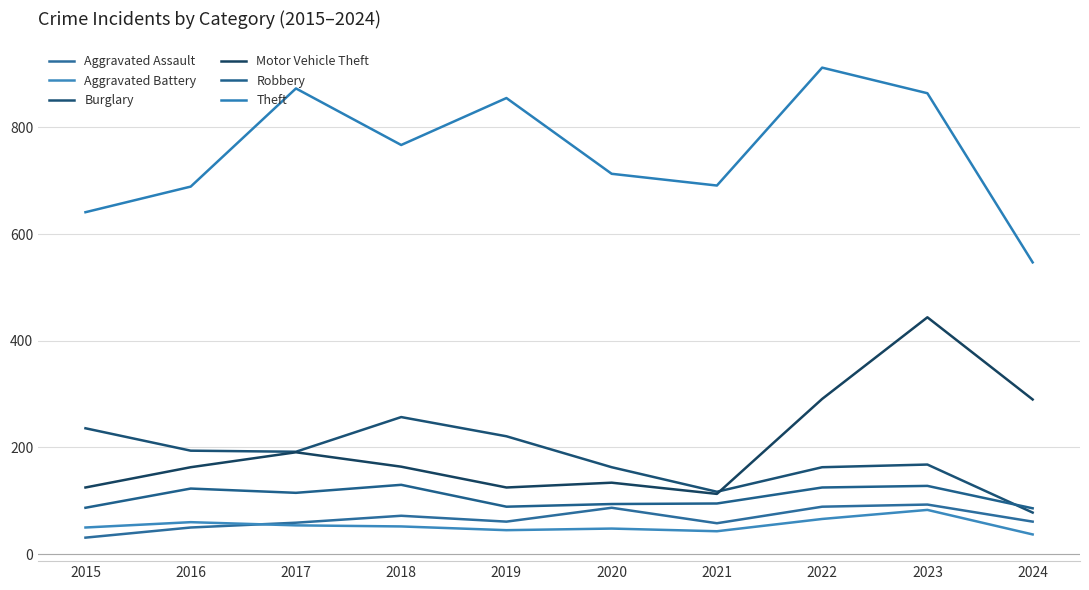

True or false: Aggravated Assault and Motor Vehicle Theft cross at least once.

False